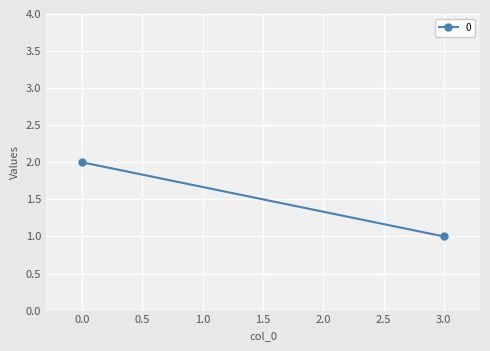

What is the value of the 2nd point from the left?

1